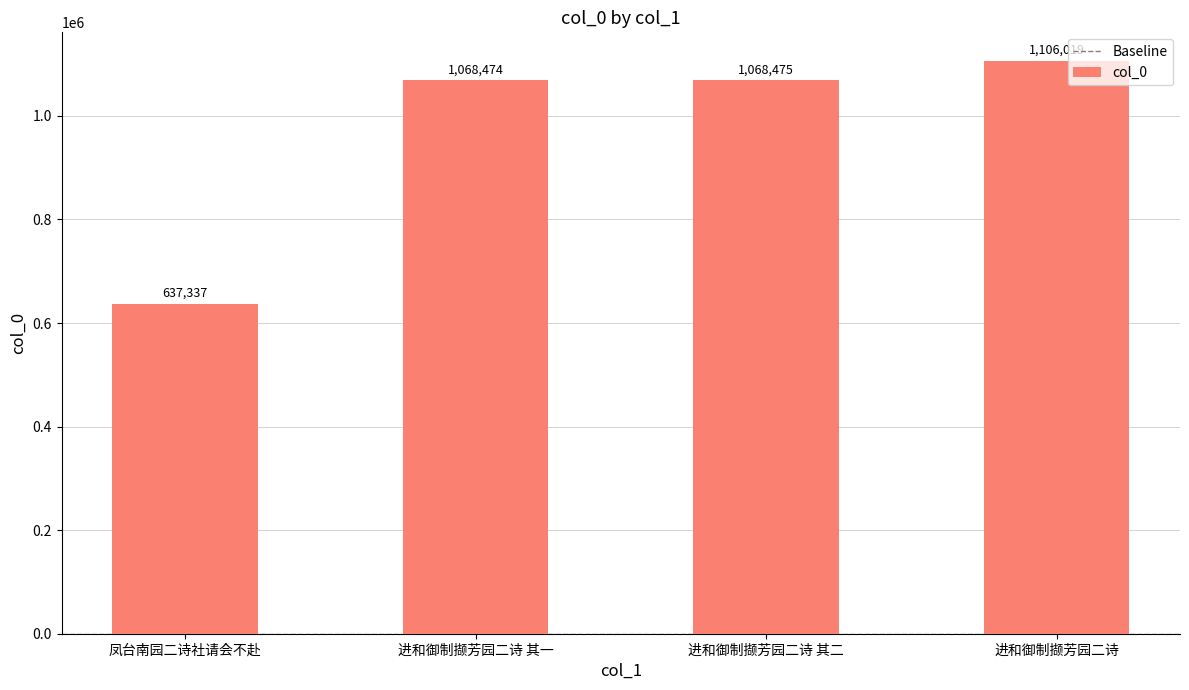

Reading left to right, what are all the values shown in this chart?

凤台南园二诗社请会不赴=637337	进和御制撷芳园二诗 其一=1068474	进和御制撷芳园二诗 其二=1068475	进和御制撷芳园二诗=1106019